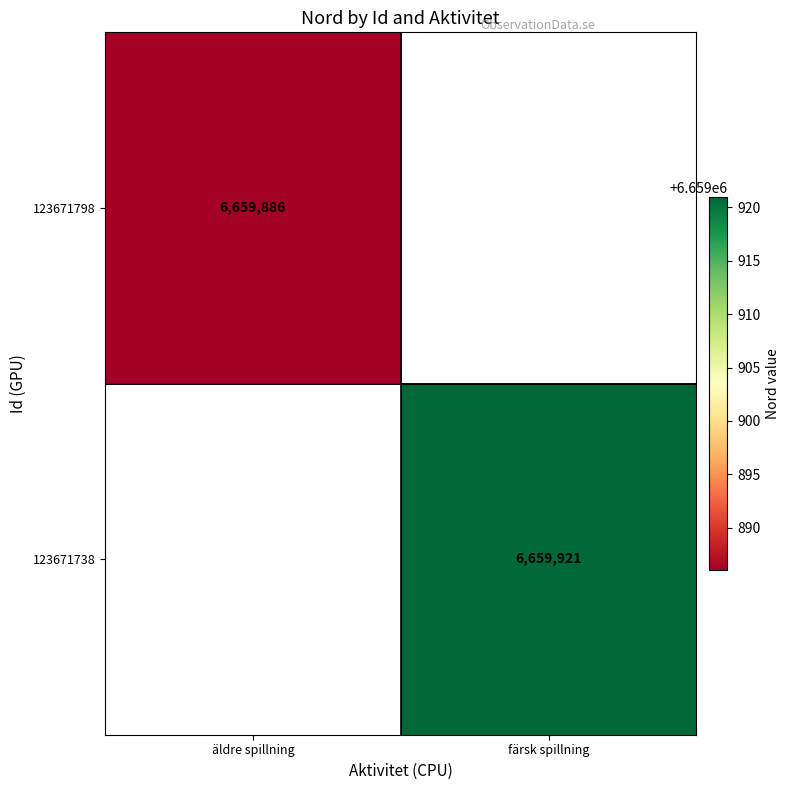

True or false: 123671738 has a value of 11291264 at färsk spillning.

False